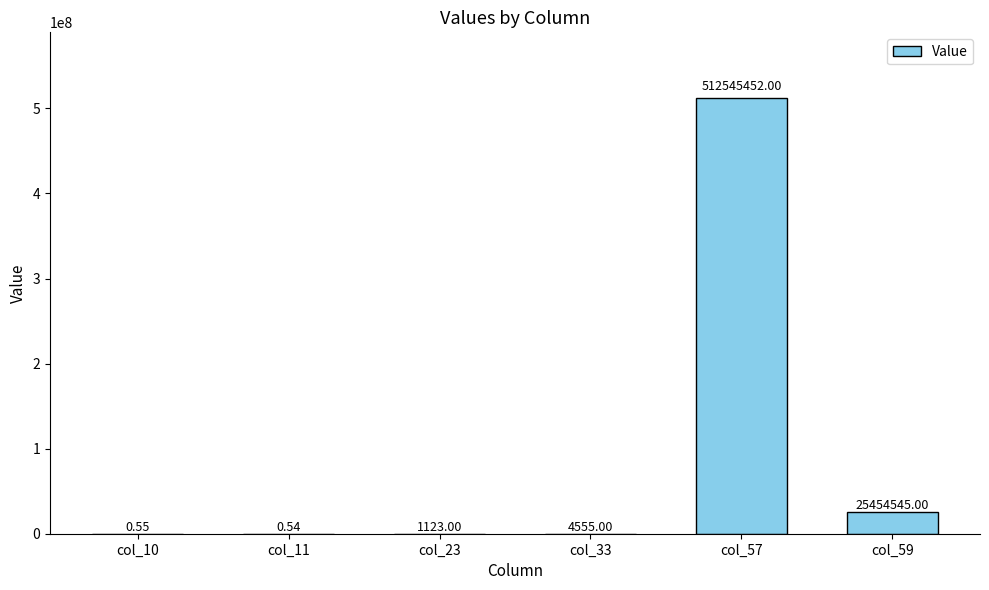

What is the greatest value displayed?

512545452.0